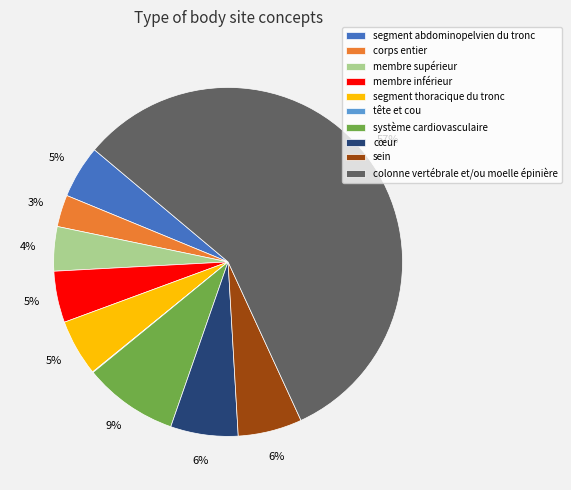

Does système cardiovasculaire represent more than half of the total?

No